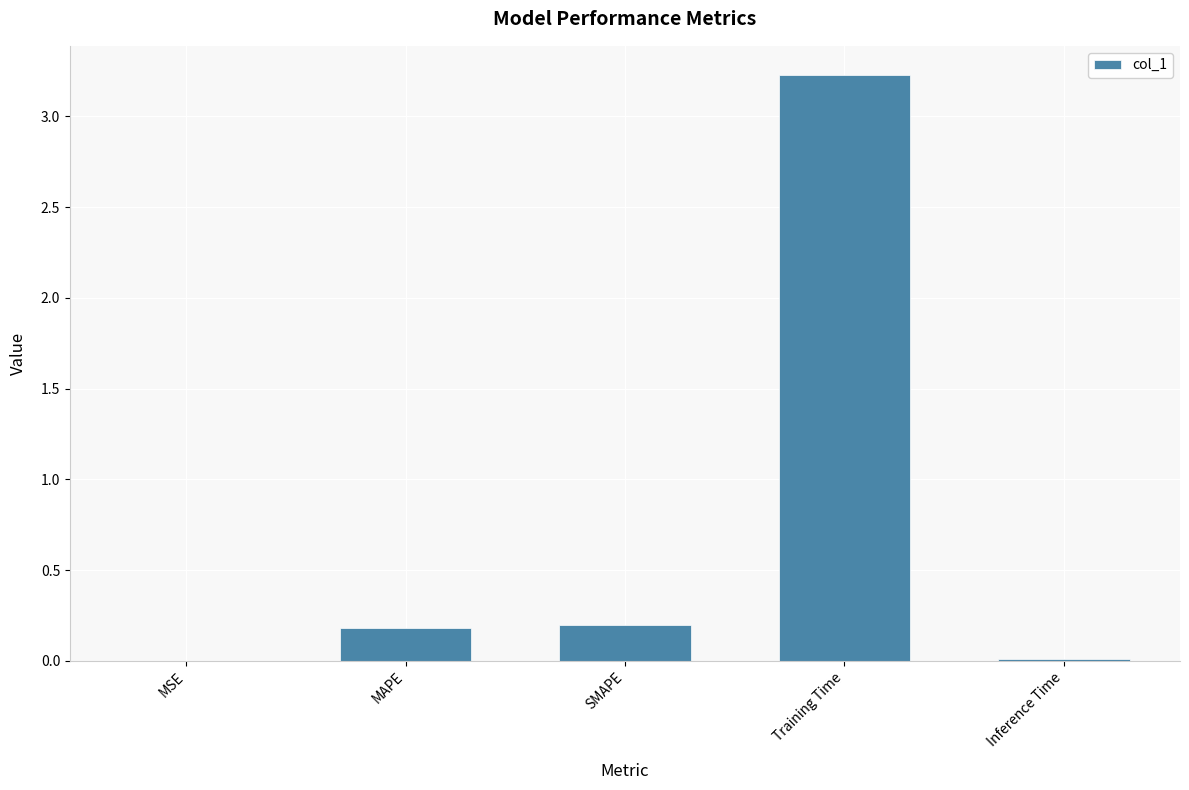

What is the sum of the values at Training Time and SMAPE?

3.4